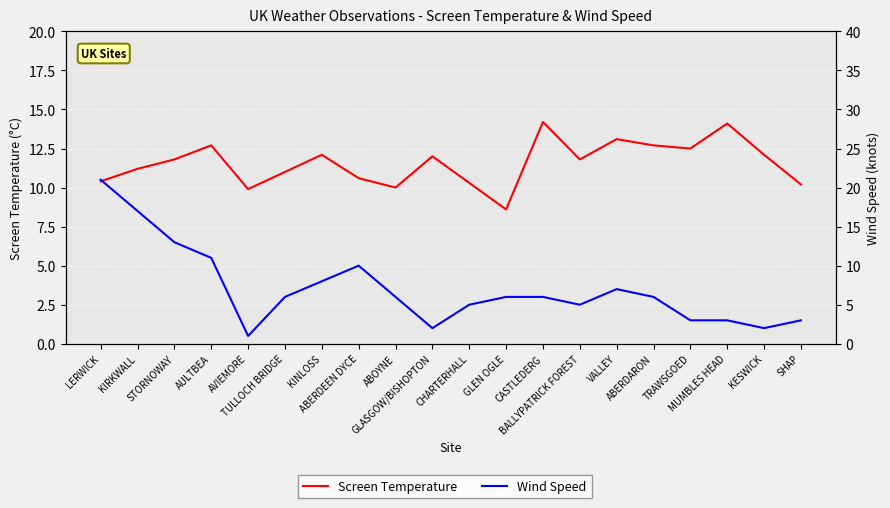

True or false: Wind Speed has a value of 17.0 at KIRKWALL.

True